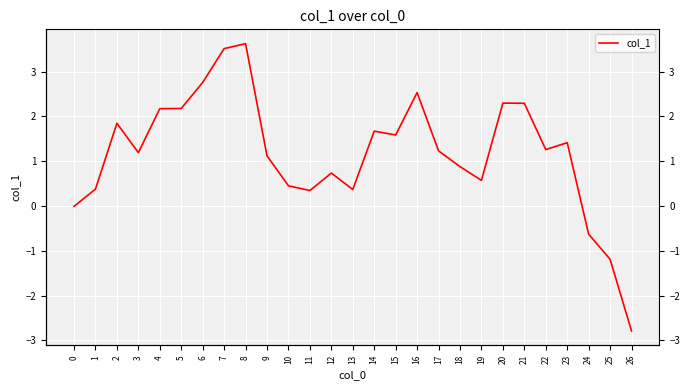

What is the smallest value displayed?

-2.8